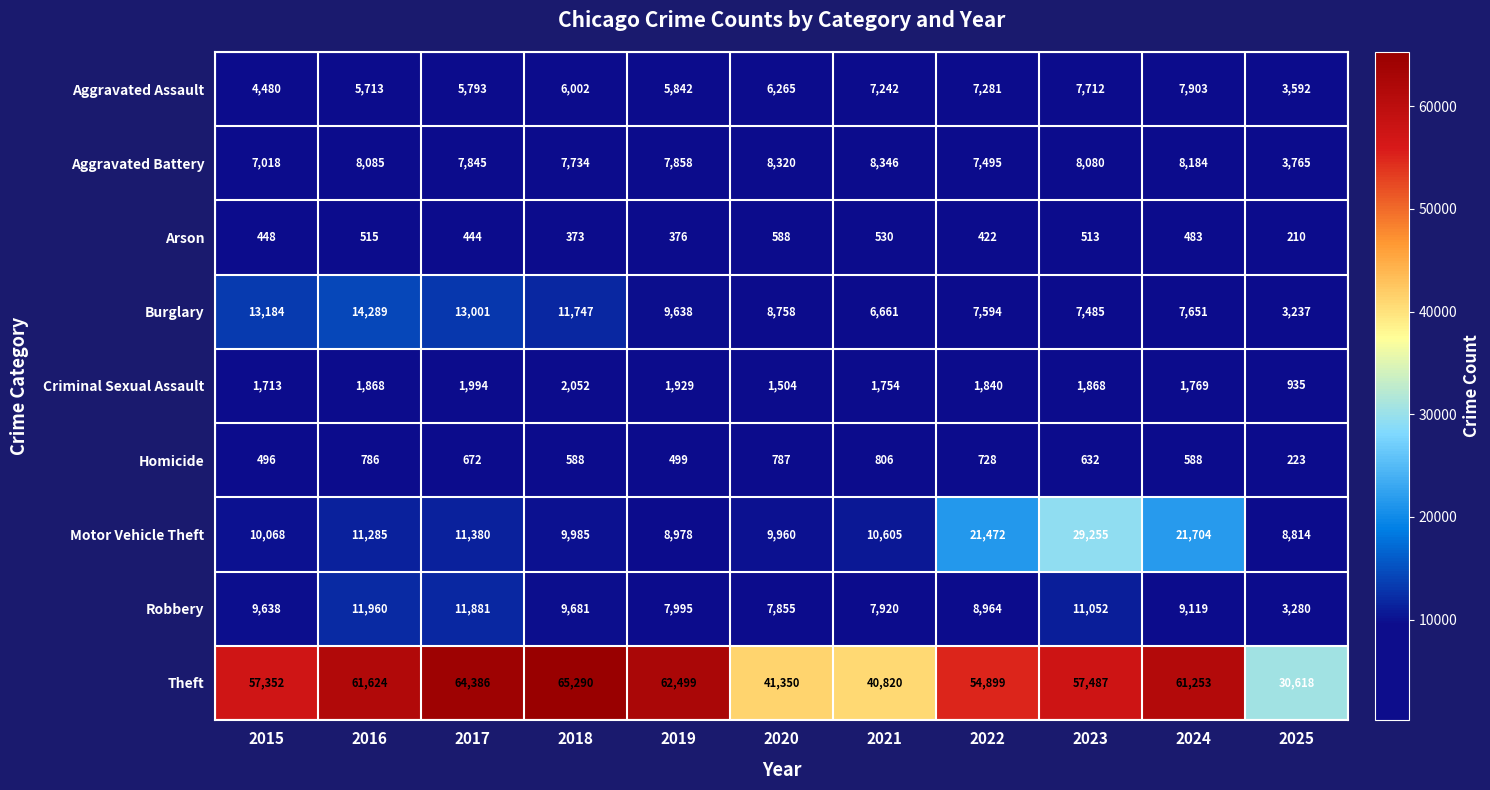

At how many categories does at least one series exceed 49889?

8